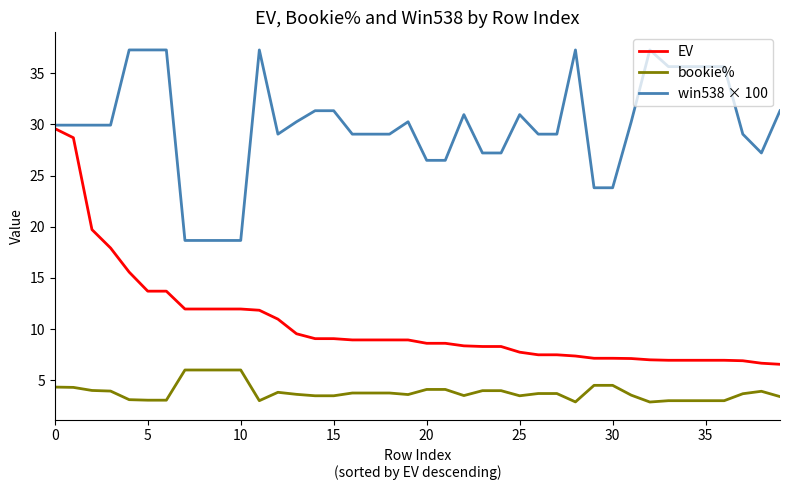

List the series in order of their peak value, highest first.

win538 × 100, EV, bookie%